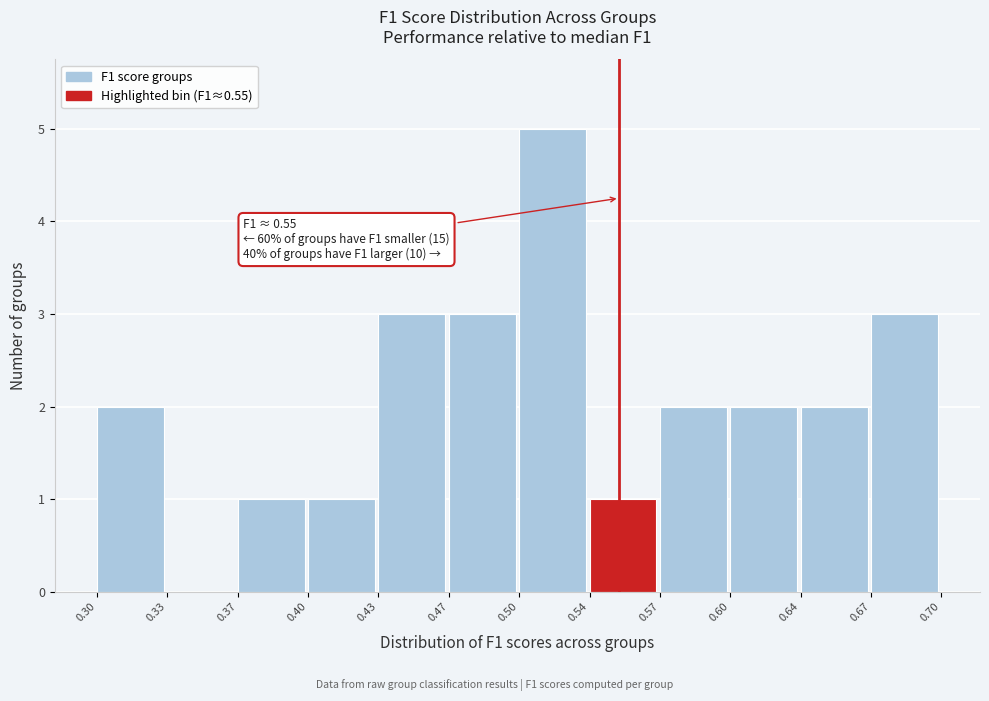

Reading left to right, extract all data points from this chart.

0.30=2	0.33=0	0.37=1	0.40=1	0.43=3	0.47=3	0.50=5	0.54=1	0.57=2	0.60=2	0.64=2	0.67=3